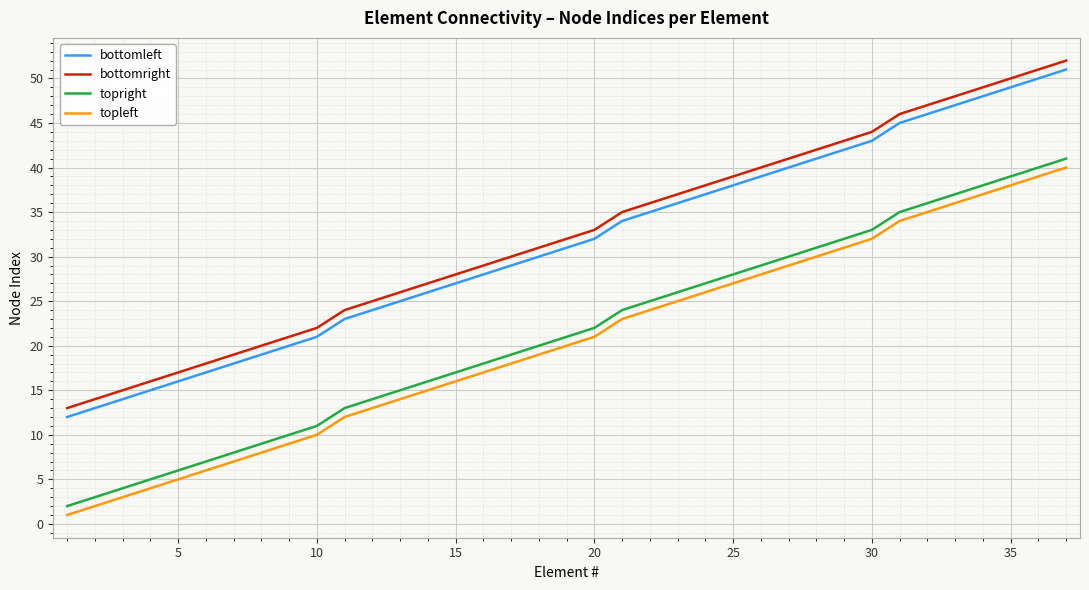

True or false: bottomright and bottomleft cross at least once.

False